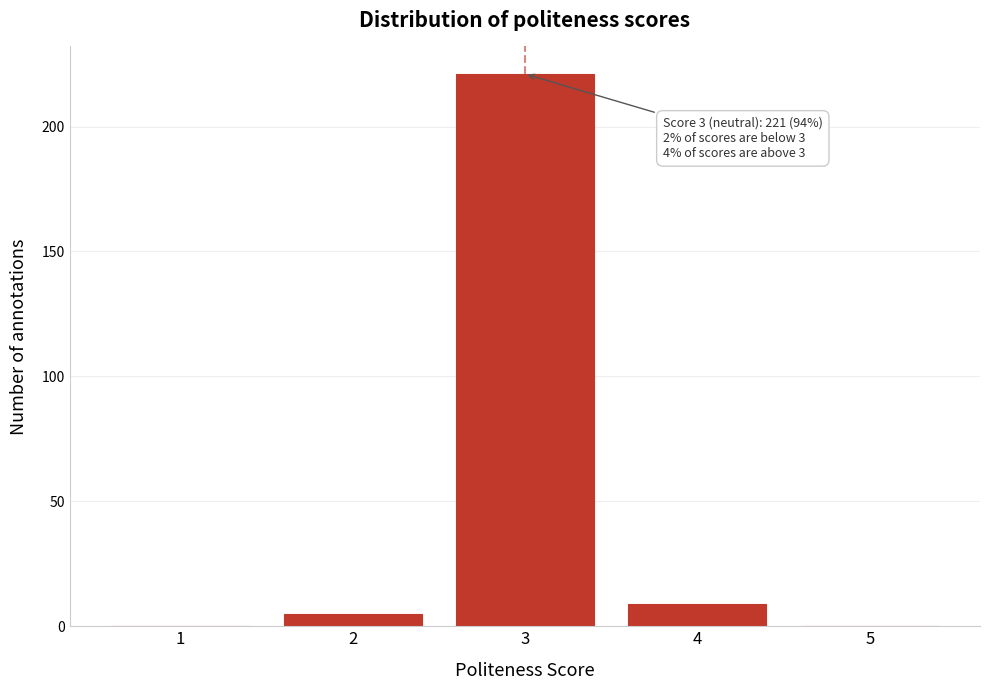

Reading left to right, what are all the values shown in this chart?

1=0	2=5	3=221	4=9	5=0